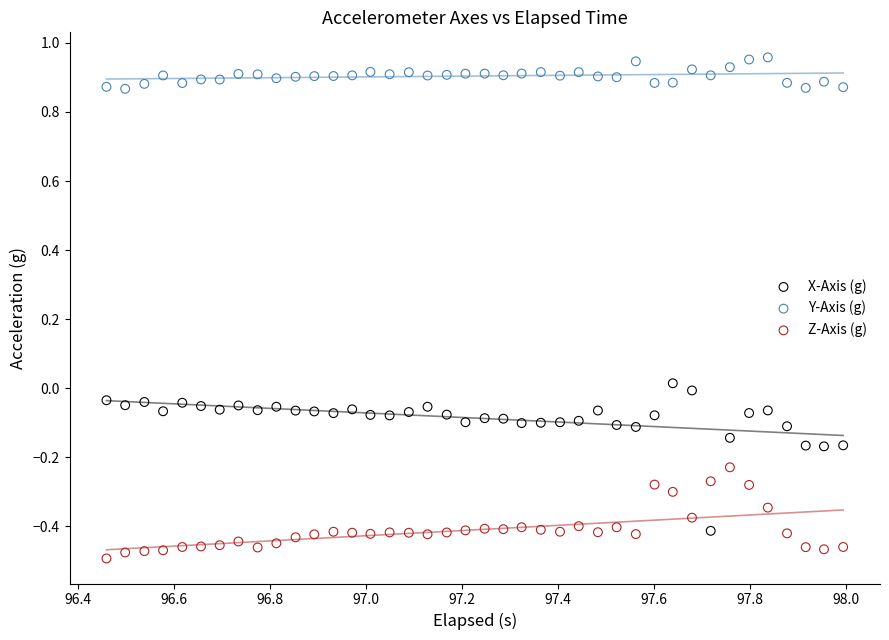

Which series reaches the minimum Y coordinate?

Z-Axis (g)